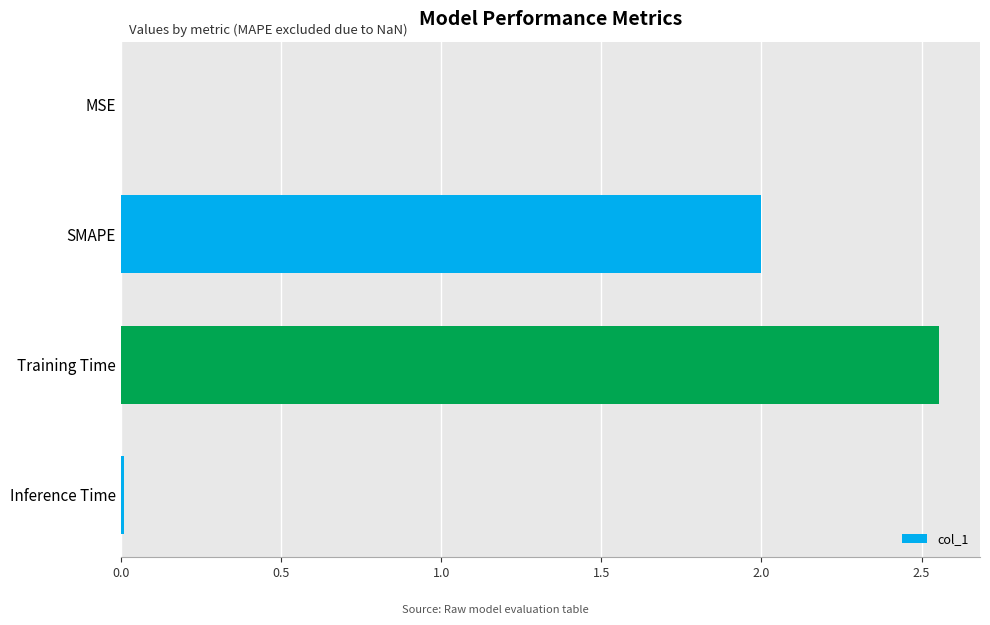

Are the bars horizontal?

Yes